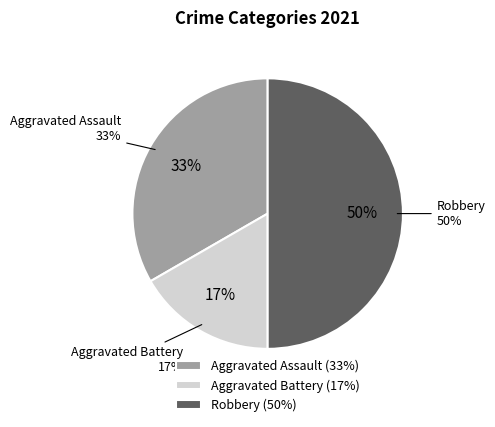

True or false: Aggravated Battery accounts for 25% of the total.

False